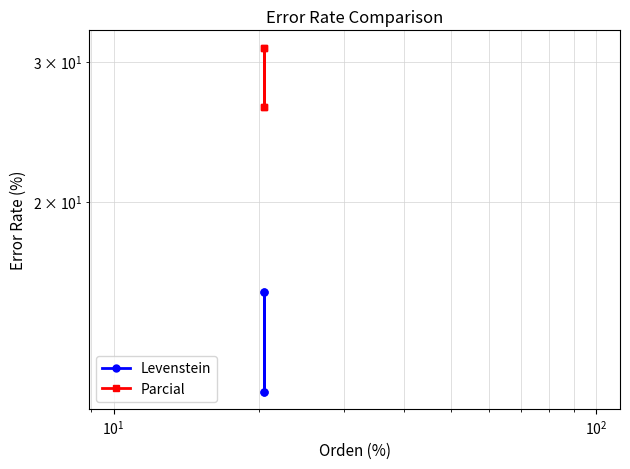

True or false: Levenstein has more than 1 points higher than both neighbors.

False